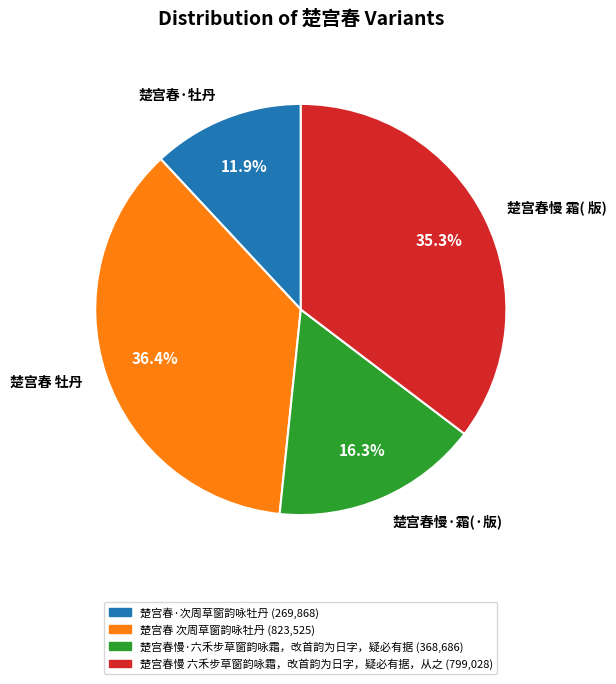

How many segments does this pie chart have?

4